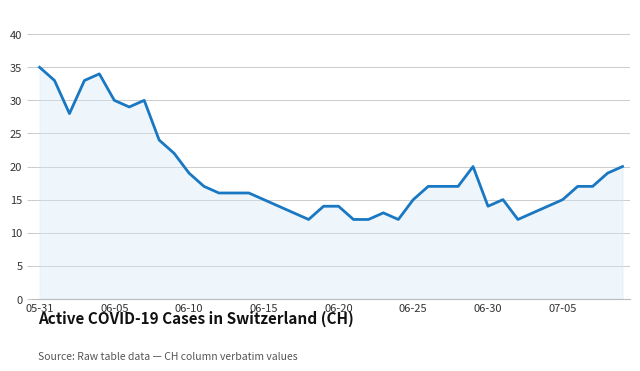

What is the greatest value displayed?

35